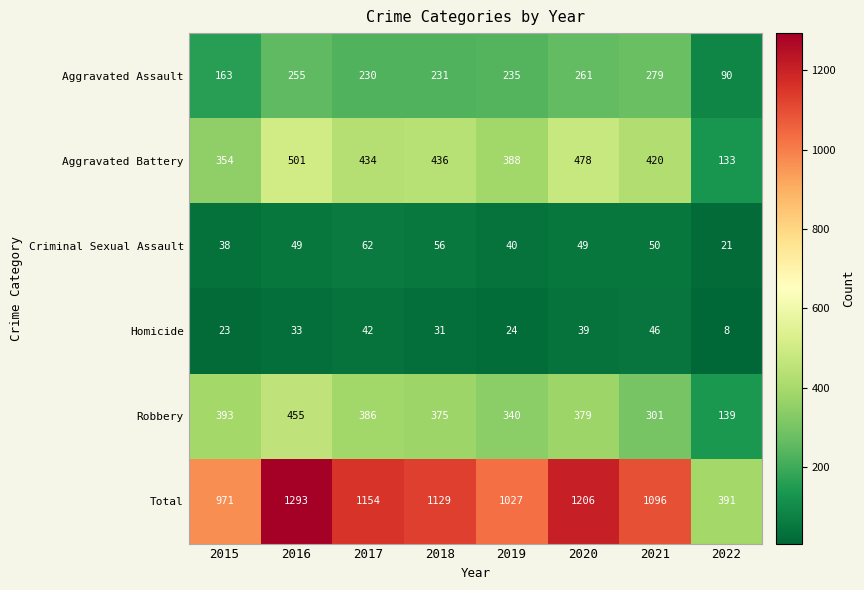

At 2015, list the series in order from largest to smallest.

Total, Robbery, Aggravated Battery, Aggravated Assault, Criminal Sexual Assault, Homicide